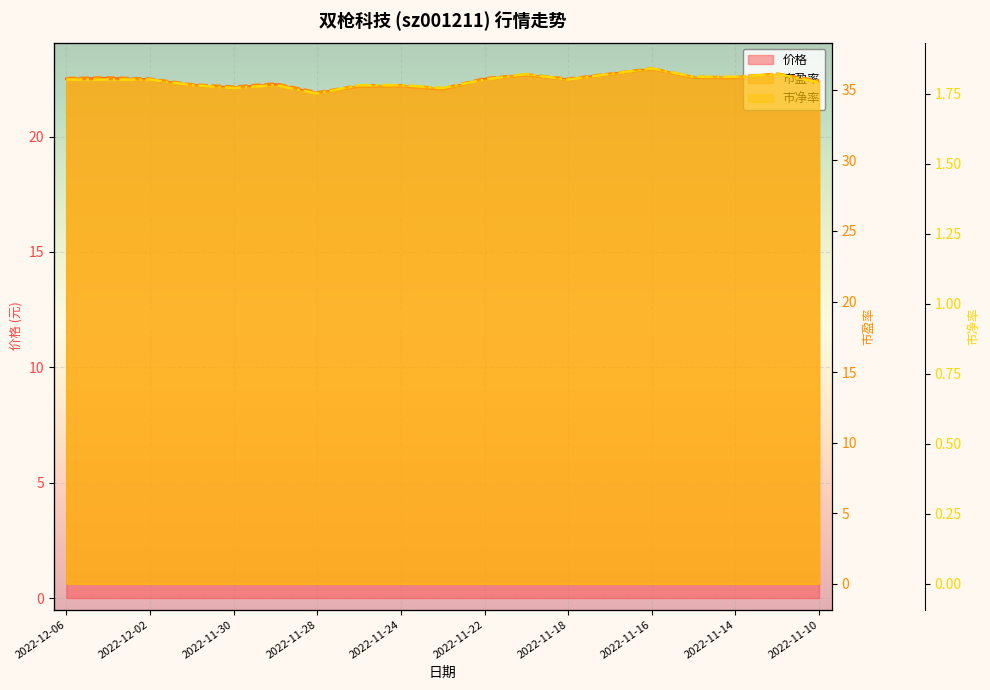

How many lines are shown in the chart?

3